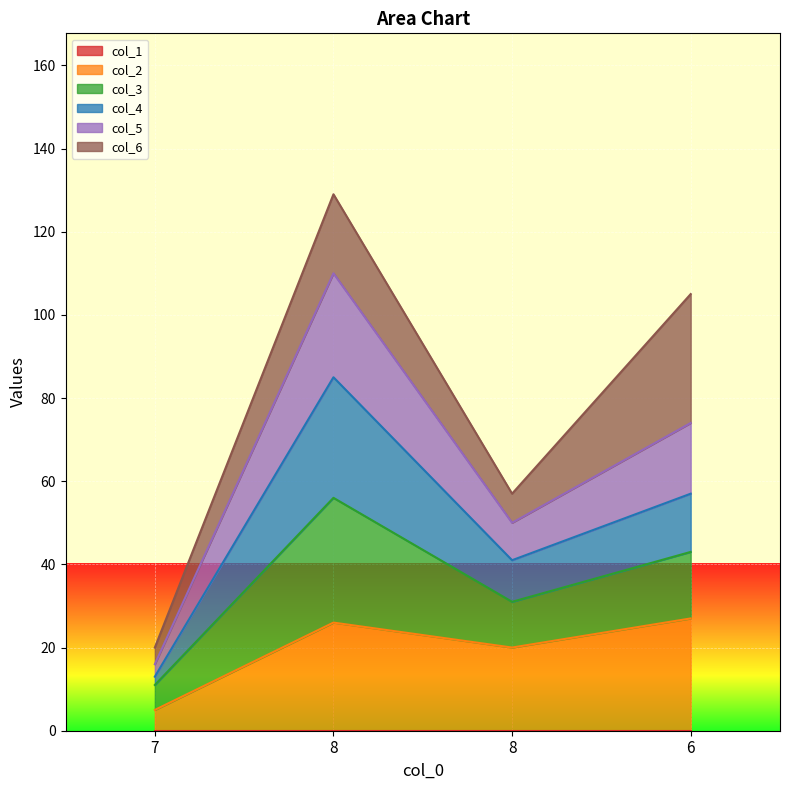

Rank the categories by col_5 value from highest to lowest.

8, 6, 8, 7